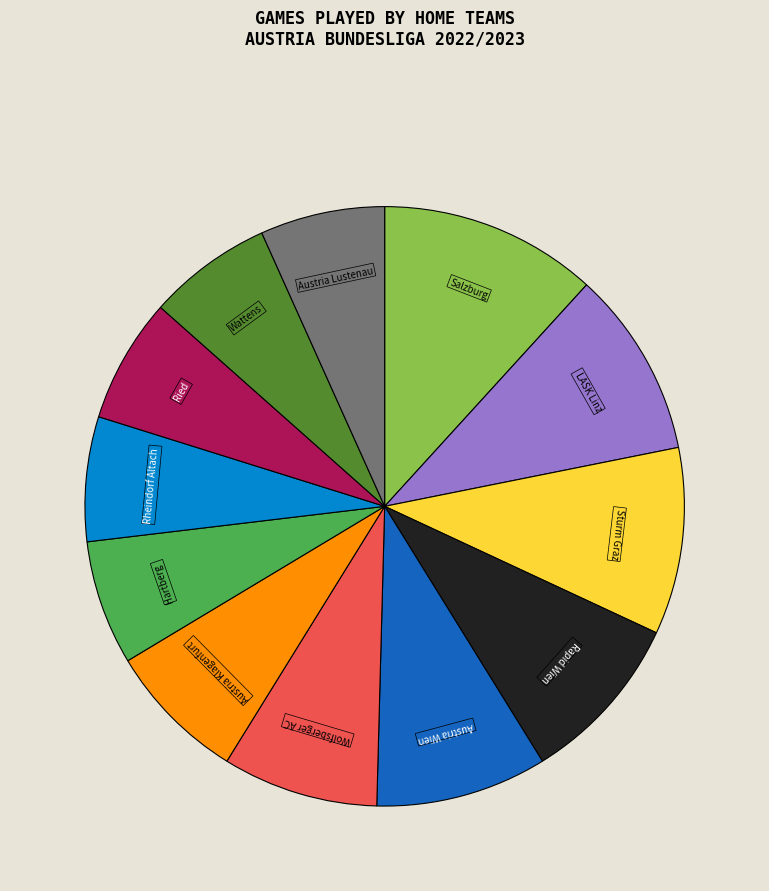

What is the largest slice in the pie chart?

Salzburg